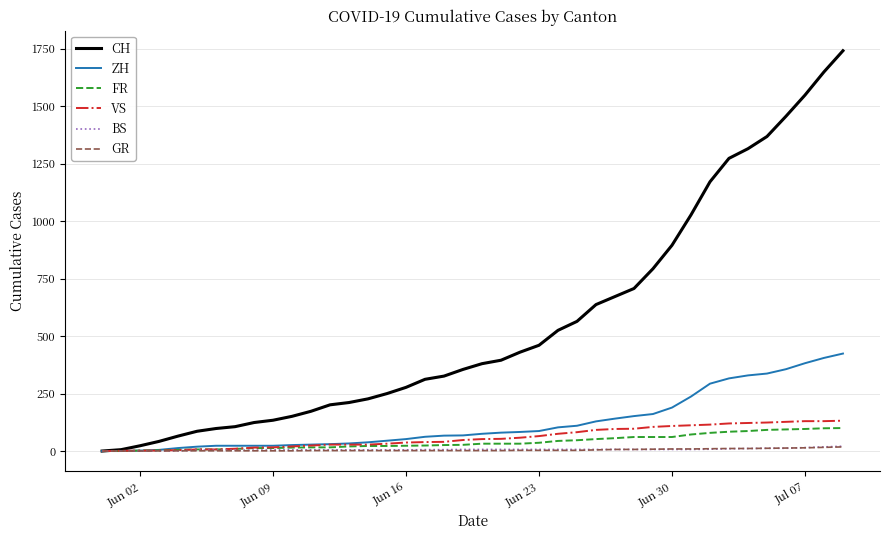

What is the maximum value shown in the chart?

1741